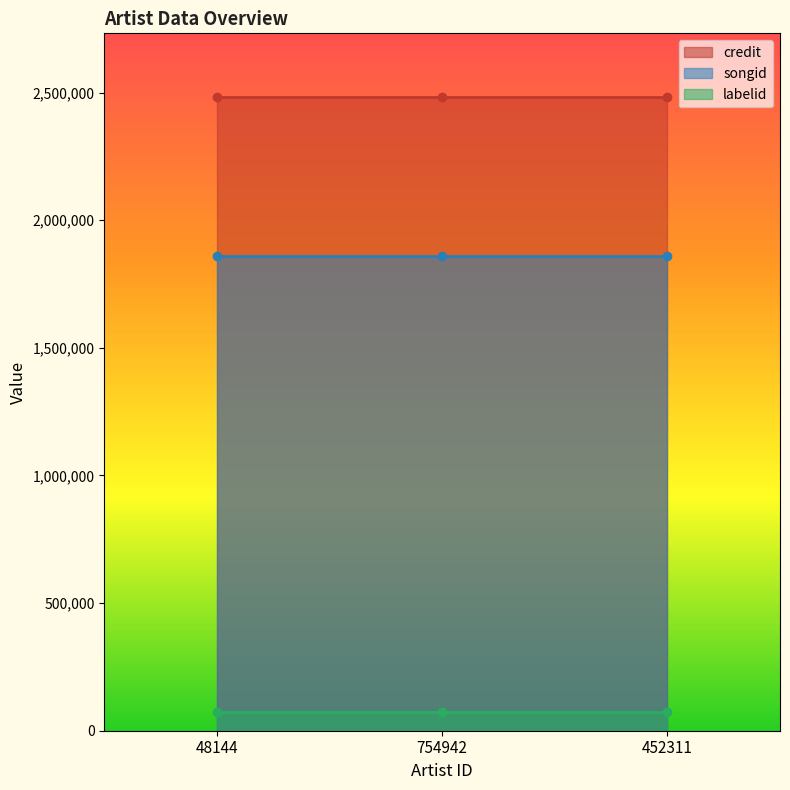

What is the sum of all labelid values?

222900